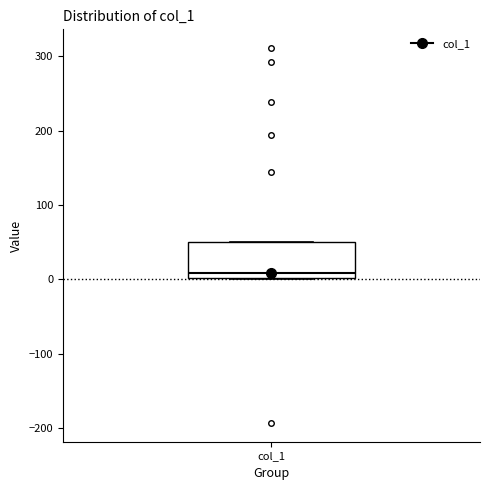

Where is the lower edge of the box for col_1 on the y-axis? The values are not printed on the chart, so give them approximately, as read against the axis.

0